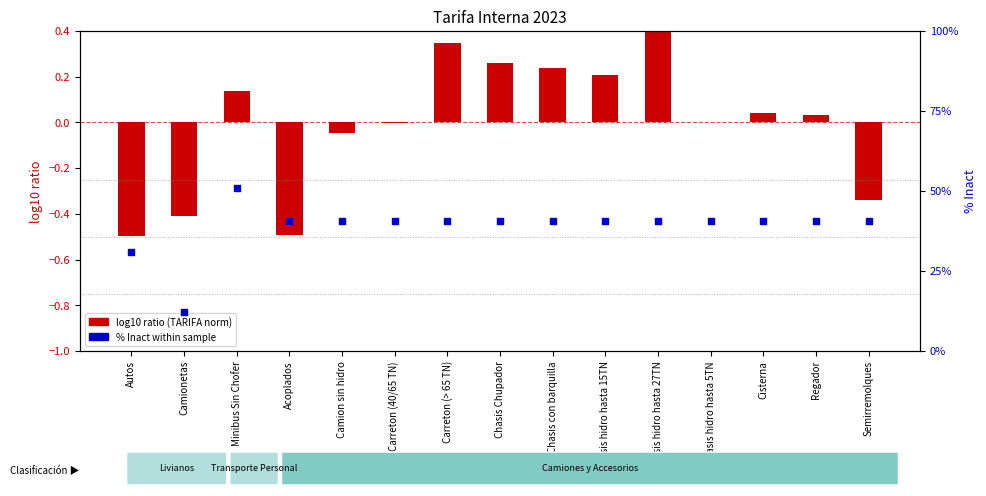

Which series reaches the maximum Y coordinate?

log10 ratio (TARIFA norm)